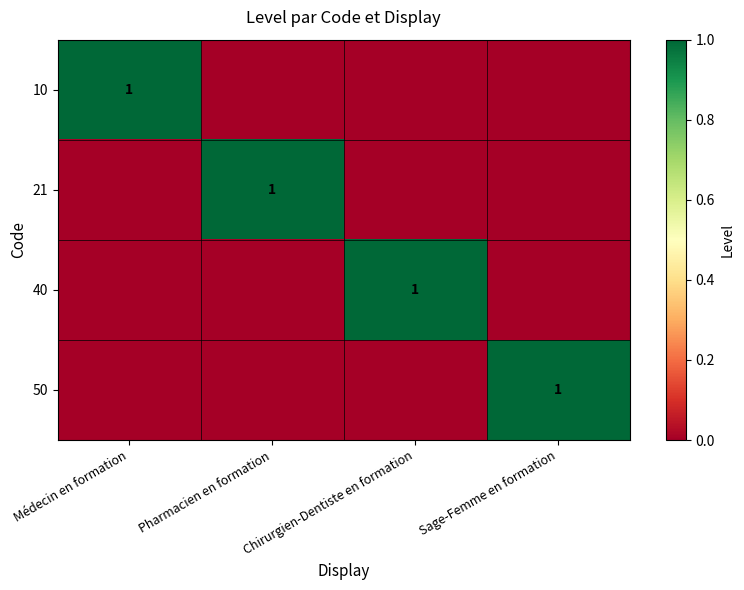

At how many categories does at least one series exceed 0?

4